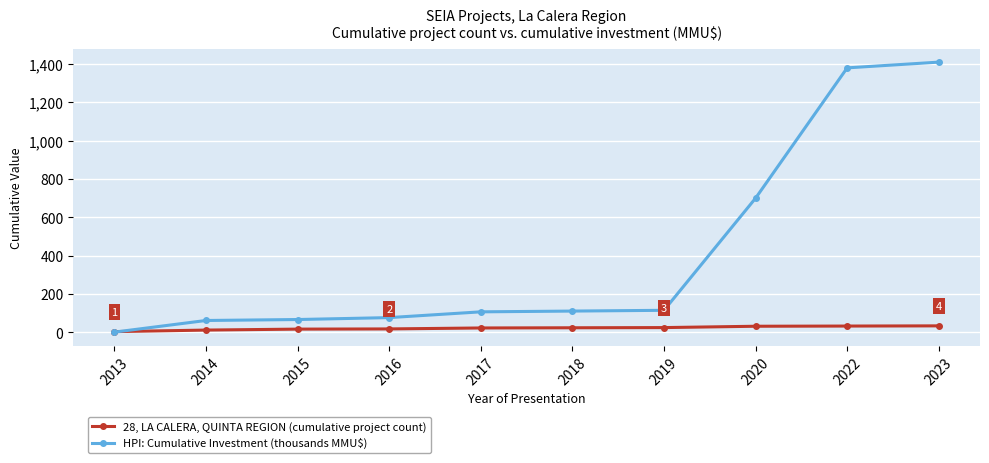

Does the chart display data point markers on the line(s)?

Yes